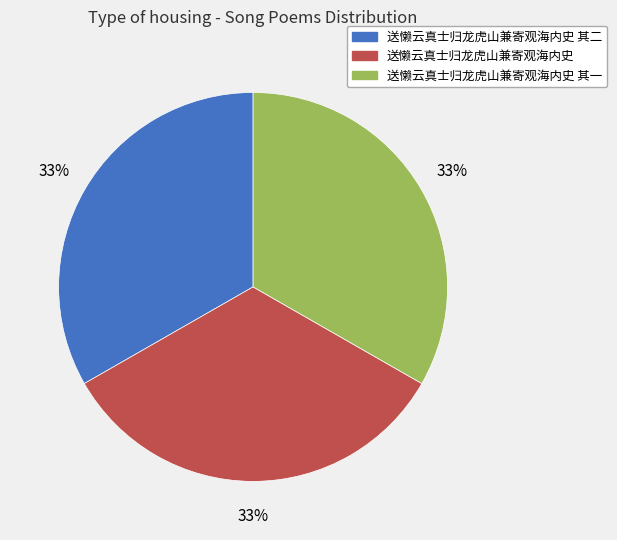

Is there a majority slice in this chart?

No